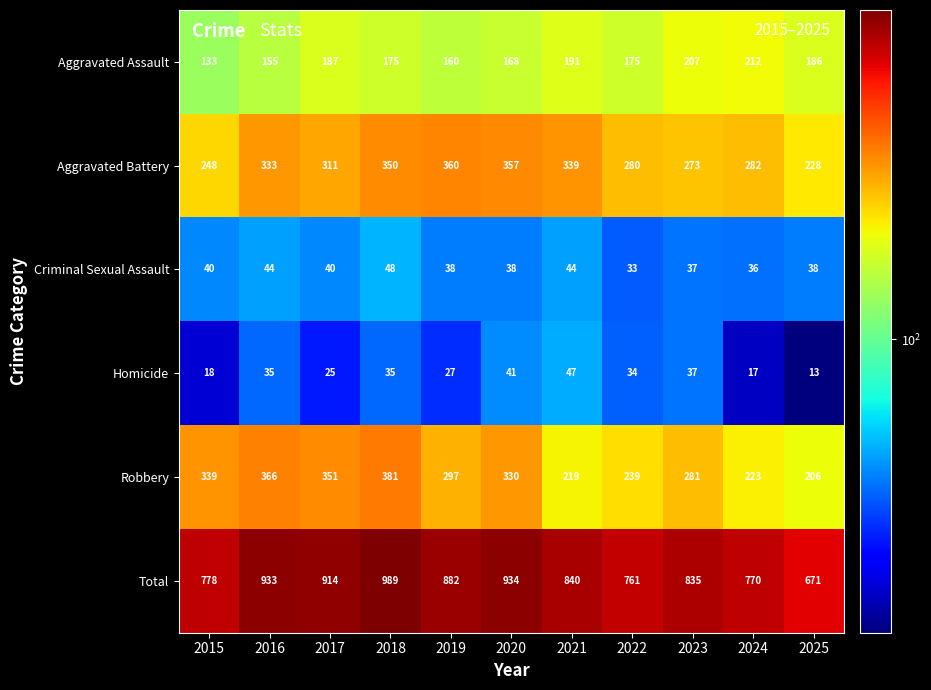

The value of Aggravated Battery at 2023 is 474. True or false?

False